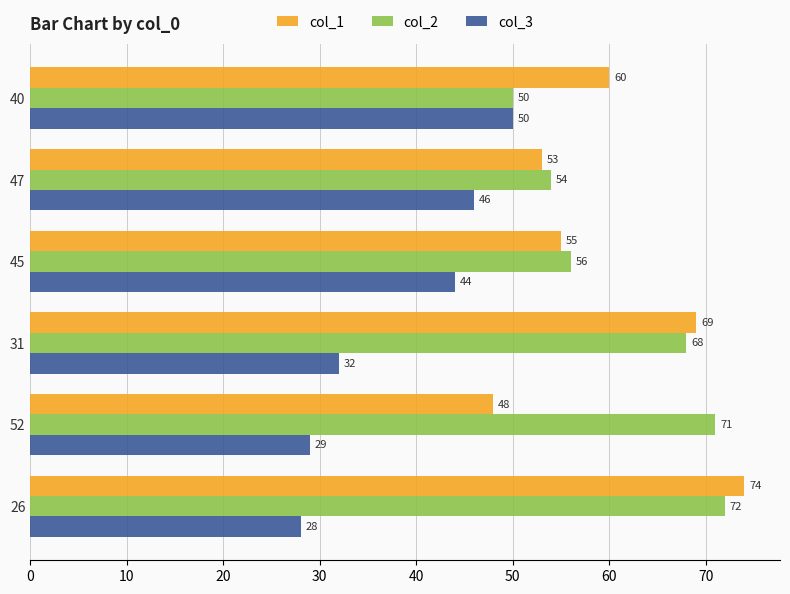

At how many categories does at least one series exceed 47?

6